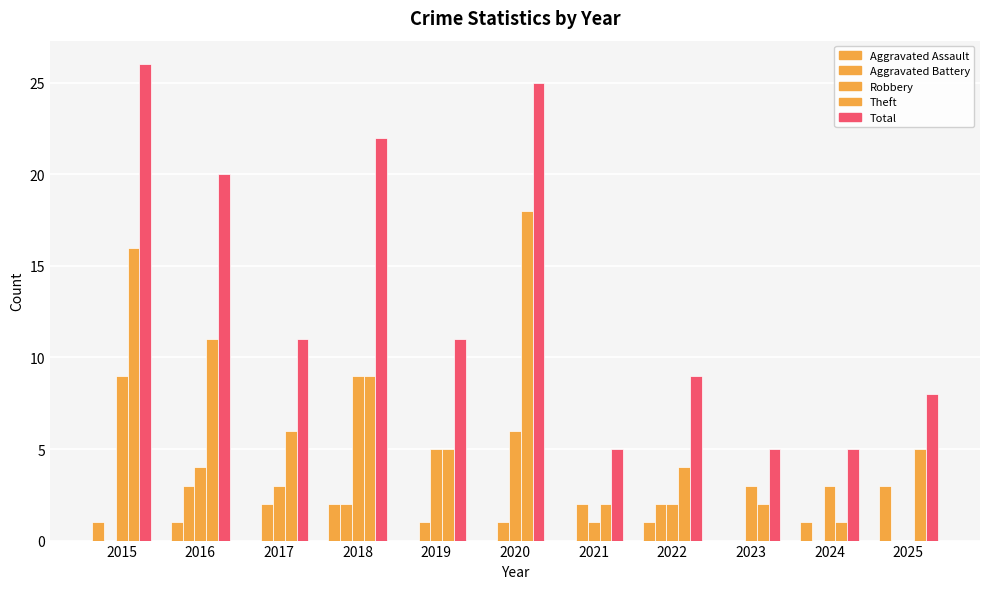

What is the maximum value shown in the chart?

26